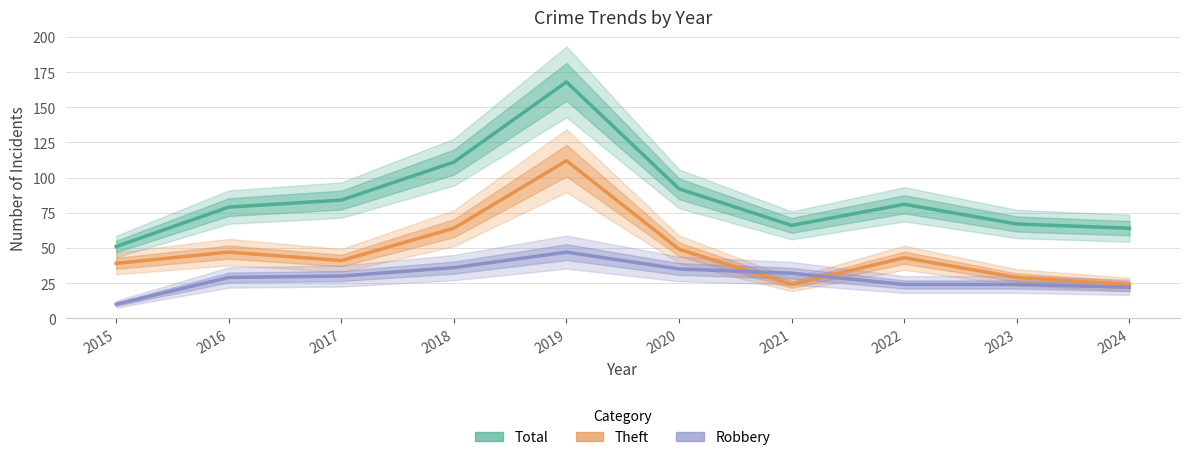

What is the lowest value of the Total series?

51